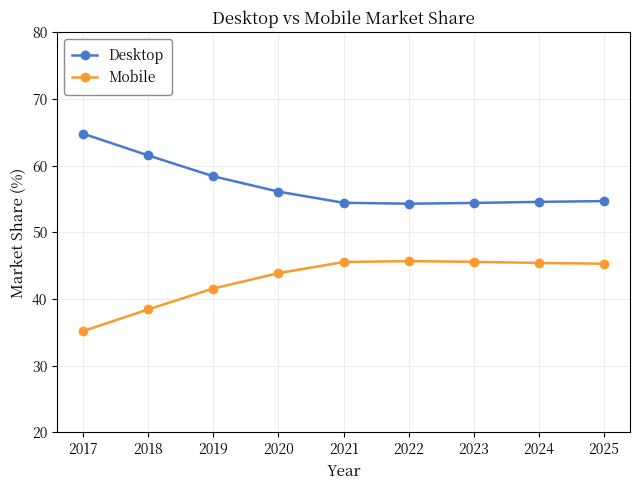

What is the value of the Mobile point at the 4th from the left?

43.9